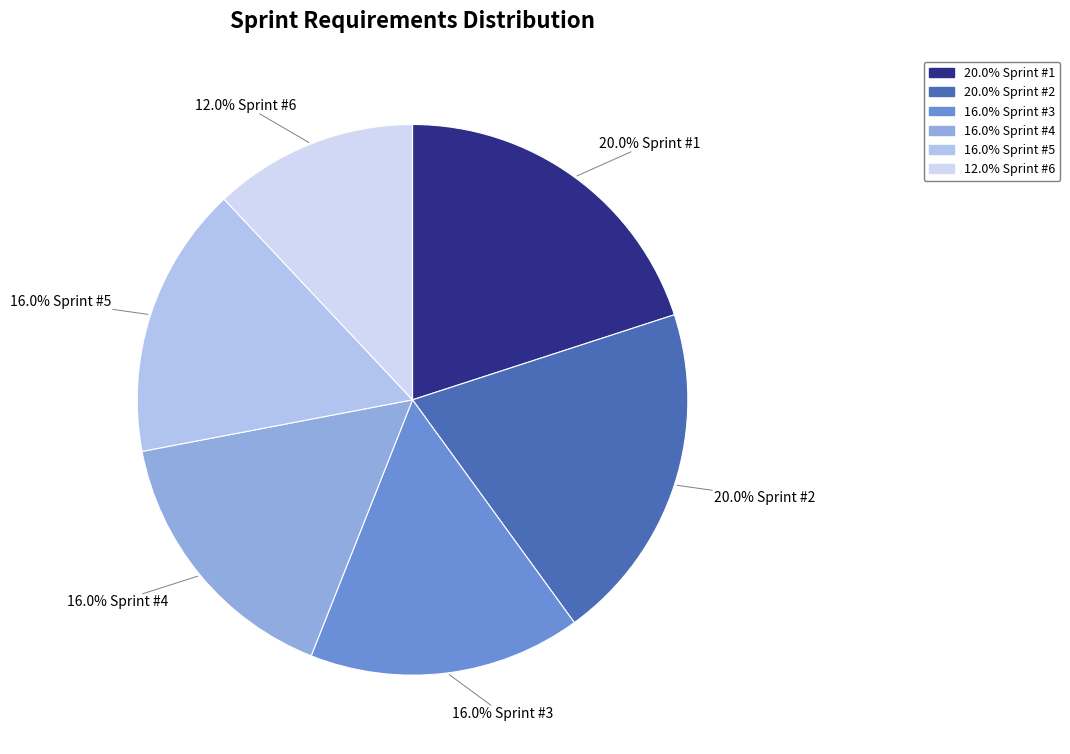

Count the number of slices in the pie.

6